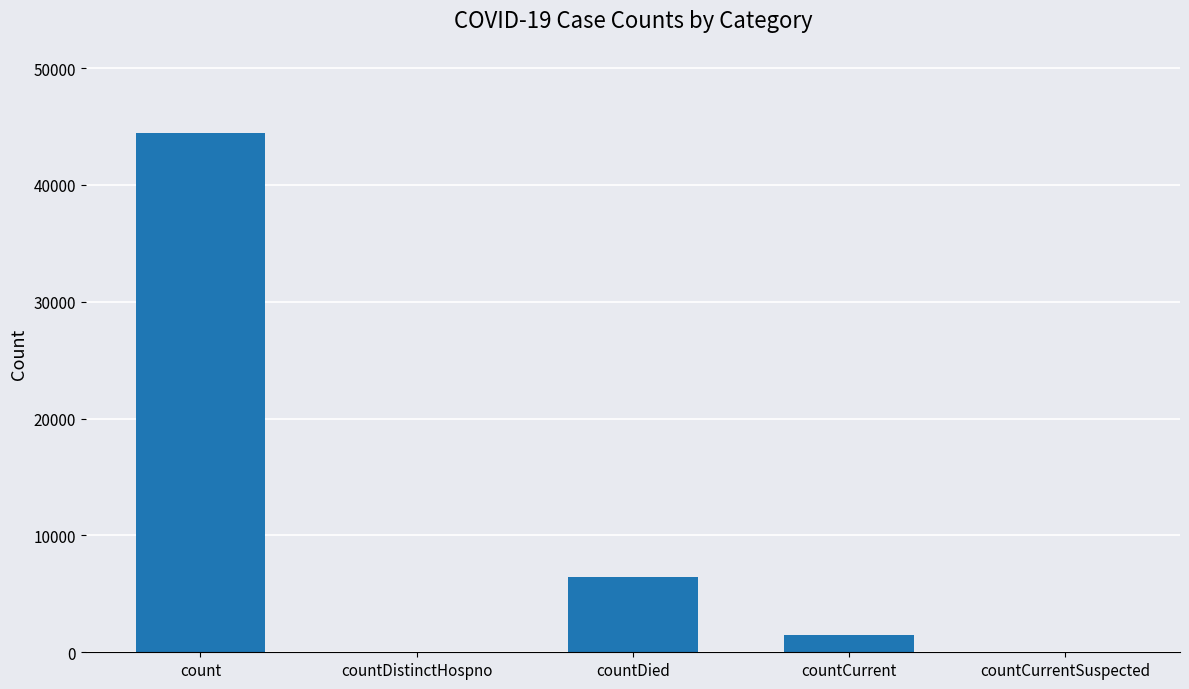

Reading left to right, list all the values displayed in this chart.

count=44465	countDistinctHospno=0	countDied=6445	countCurrent=1503	countCurrentSuspected=0